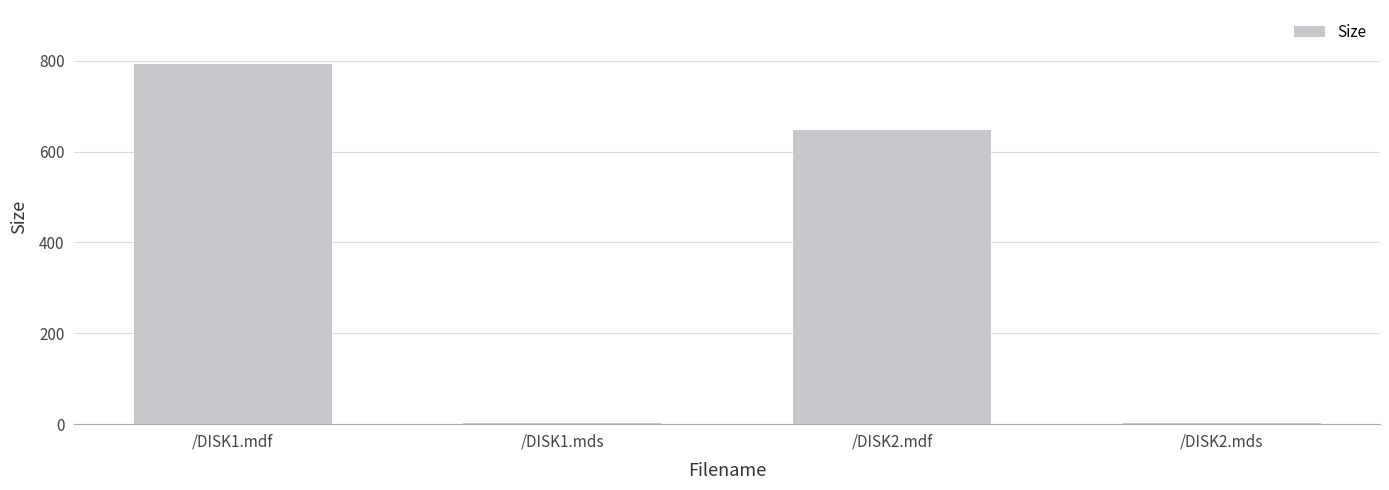

How many distinct data groups are displayed?

1